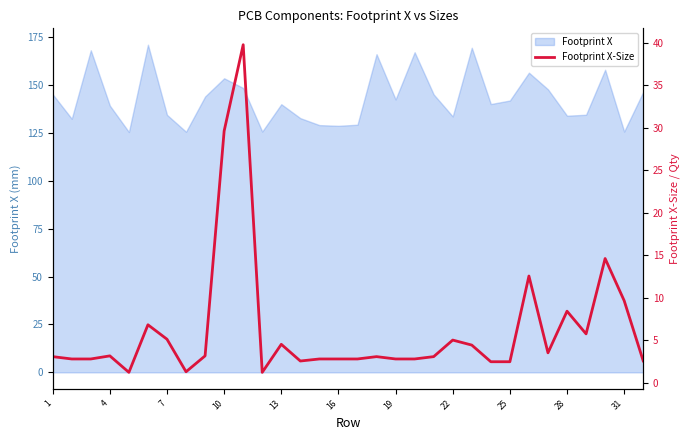

What is the maximum value shown in the chart?

39.8